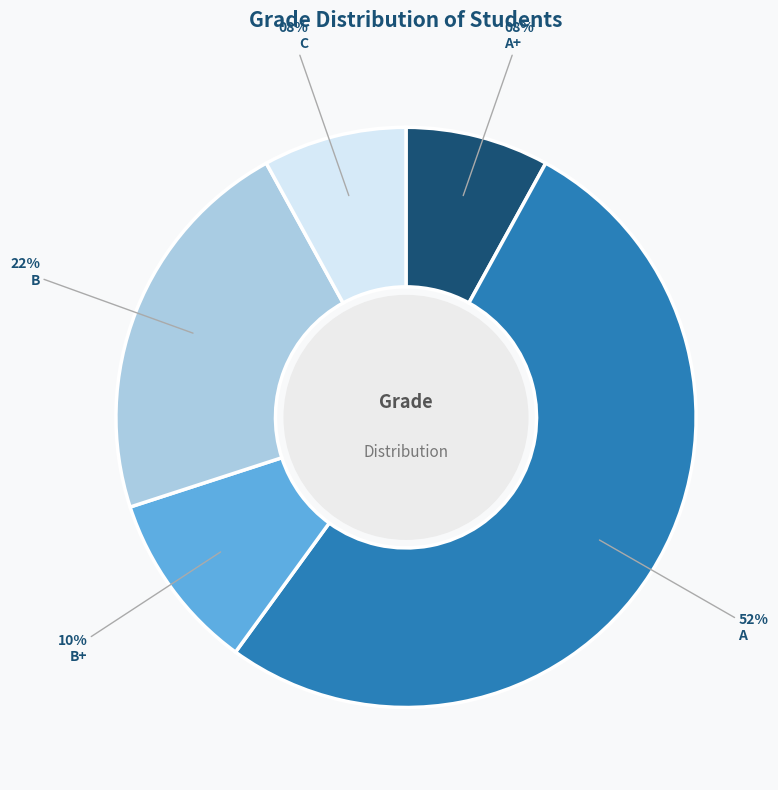

To the nearest percent, what percentage of the pie is B?

22%